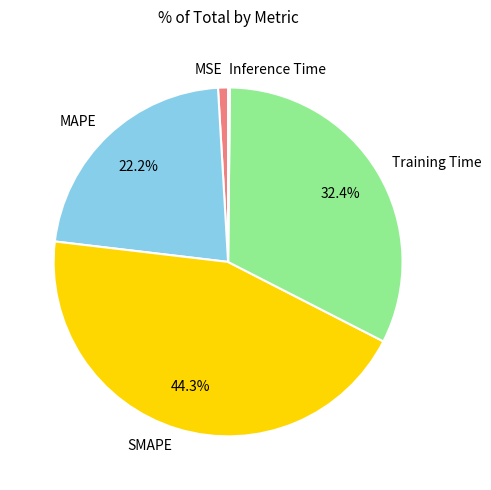

Approximately how many times larger is the value at SMAPE compared to MAPE?

2.0